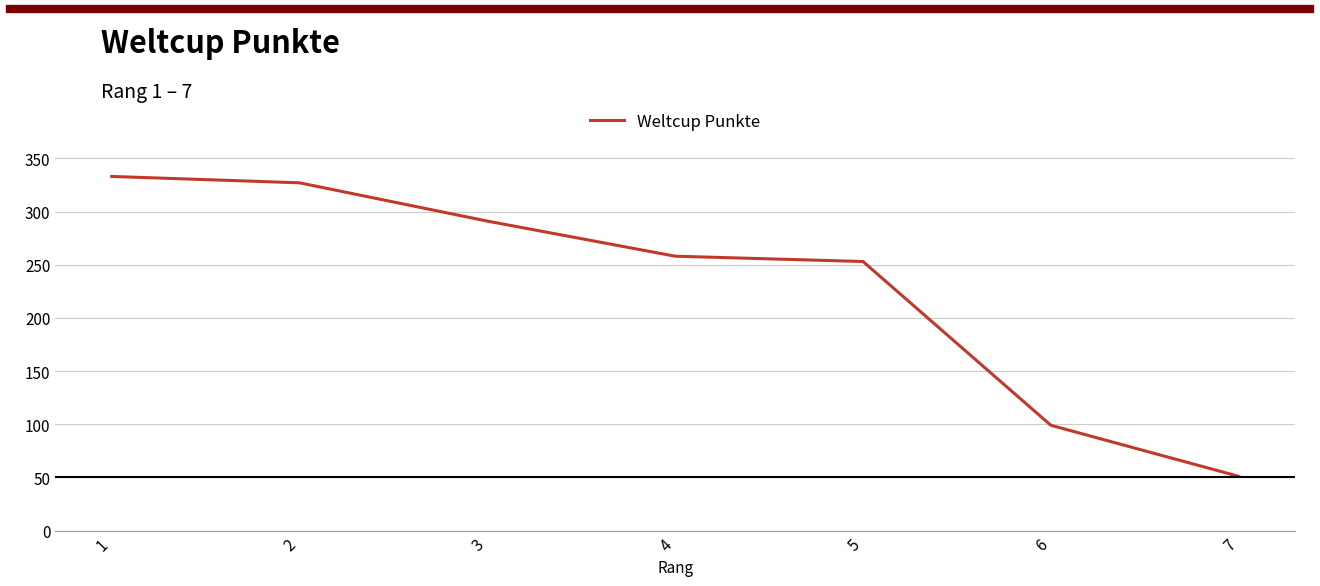

Reading left to right, extract all data points from this chart.

1=333	2=327	3=291	4=258	5=253	6=99	7=51